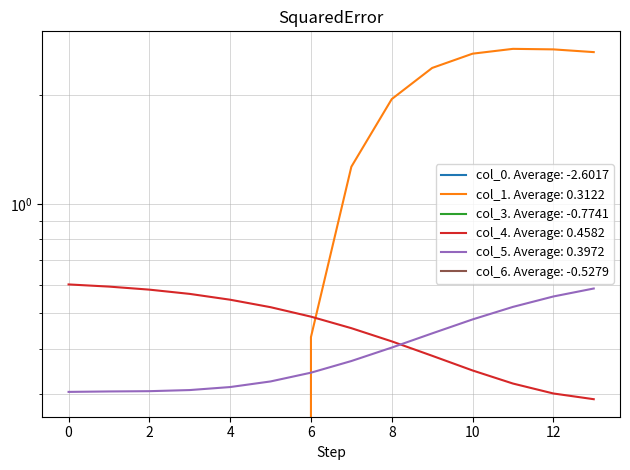

List the series in order of their peak value, highest first.

col_1, col_4, col_5, col_6, col_3, col_0